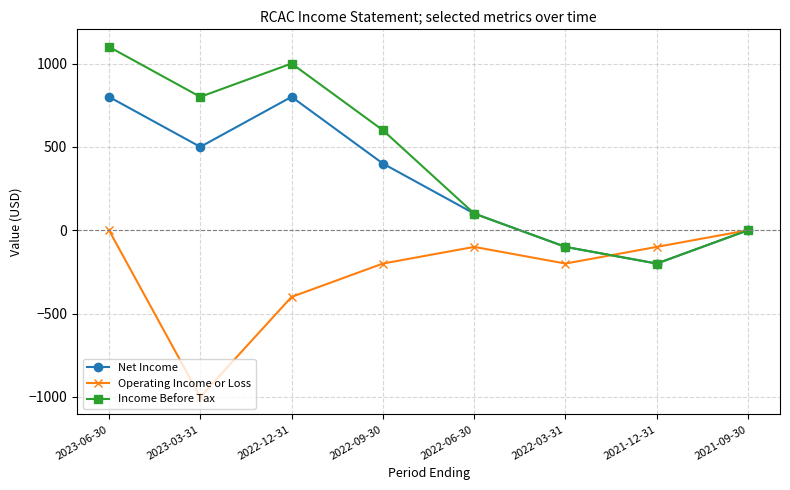

The Income Before Tax series shows 1581 at 2023-06-30. True or false?

False